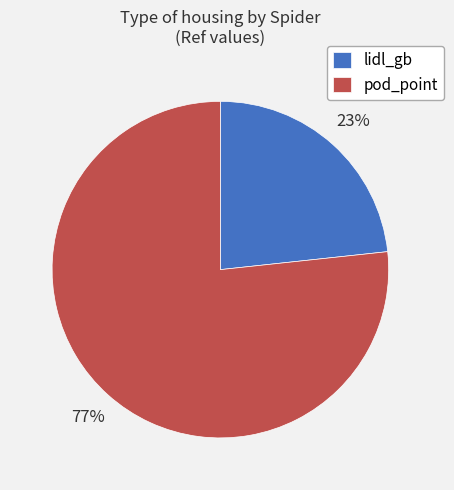

Is it true that lidl_gb is 23% of the pie?

True